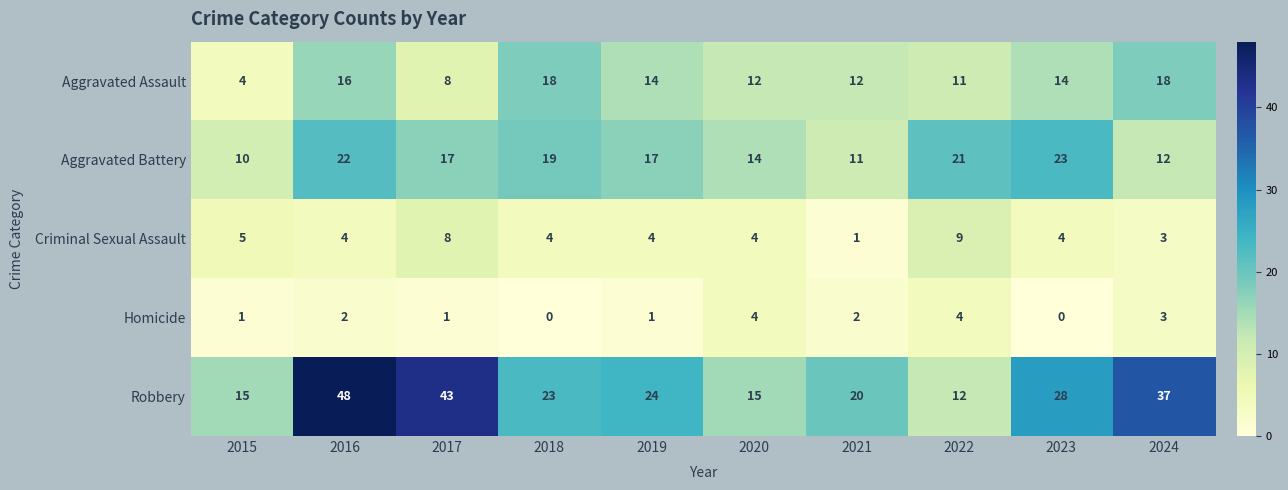

How many categories are shown in the chart?

10